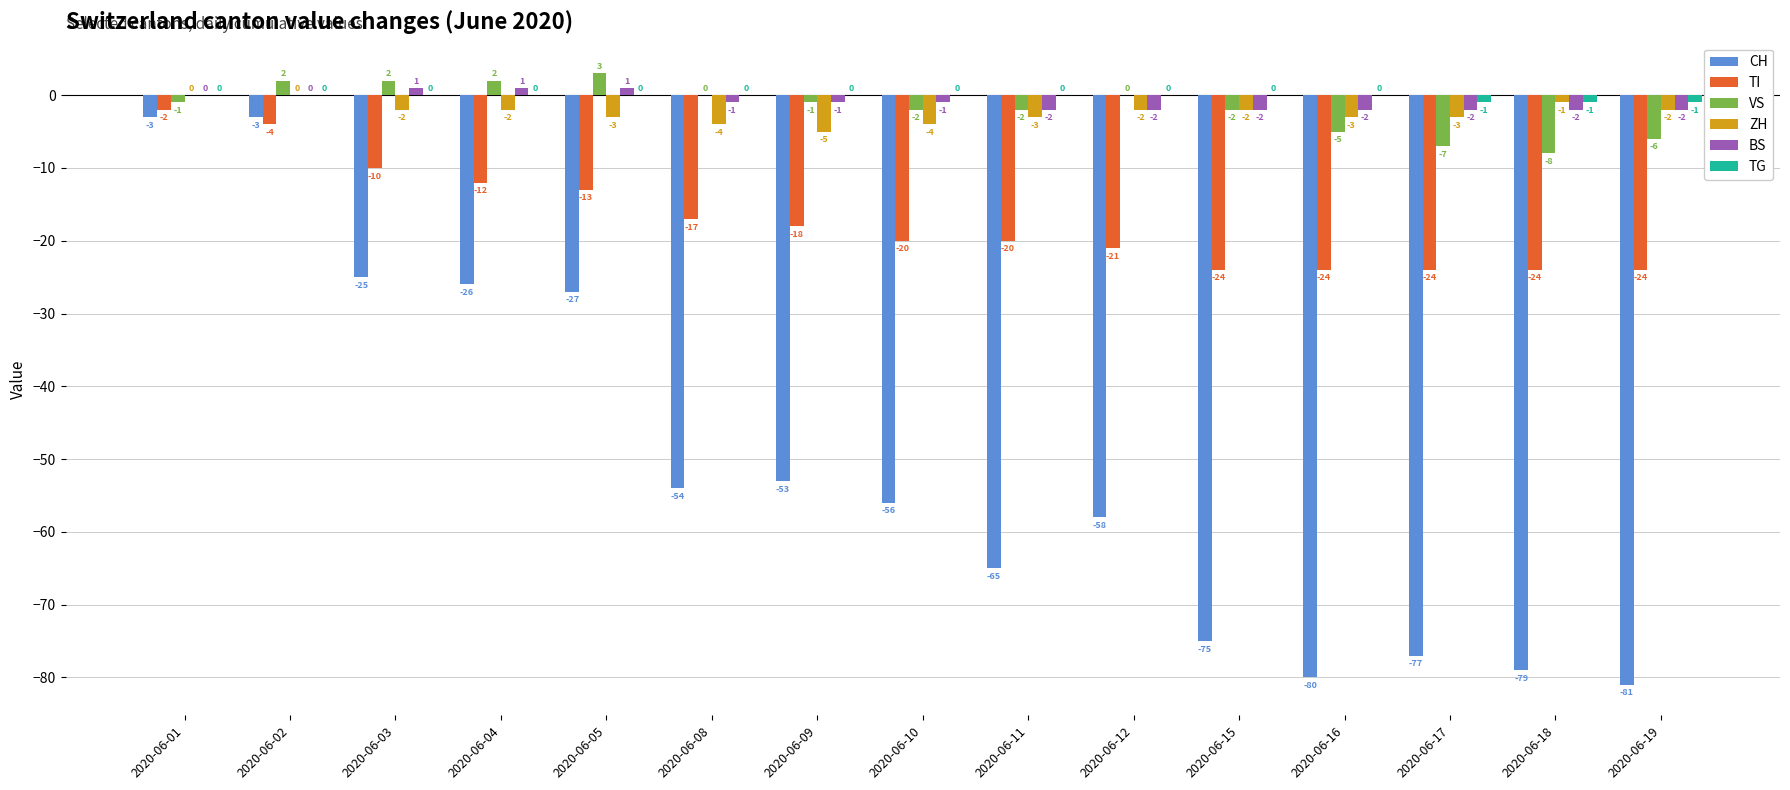

Between 2020-06-03 and 2020-06-12, which series saw the biggest shift?

CH